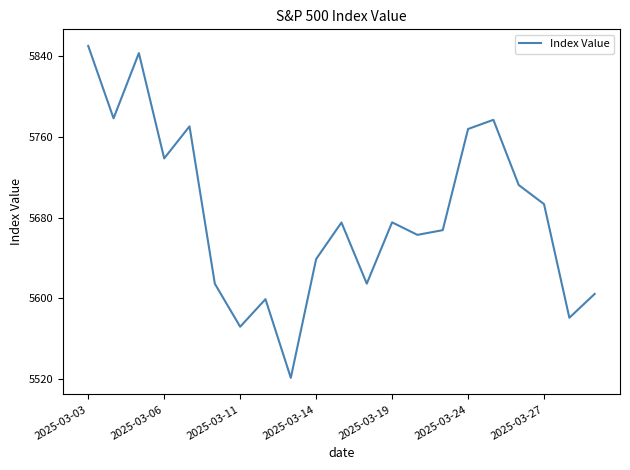

What is the maximum value shown in the chart?

5849.7